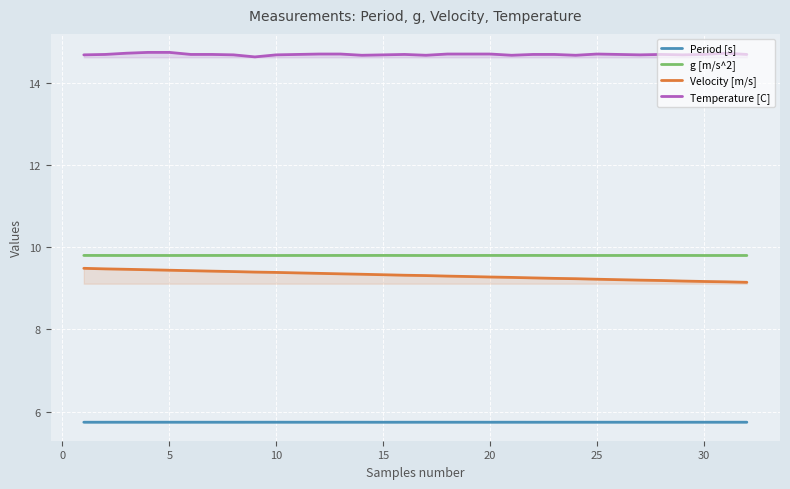

What is the maximum value shown in the chart?

14.7